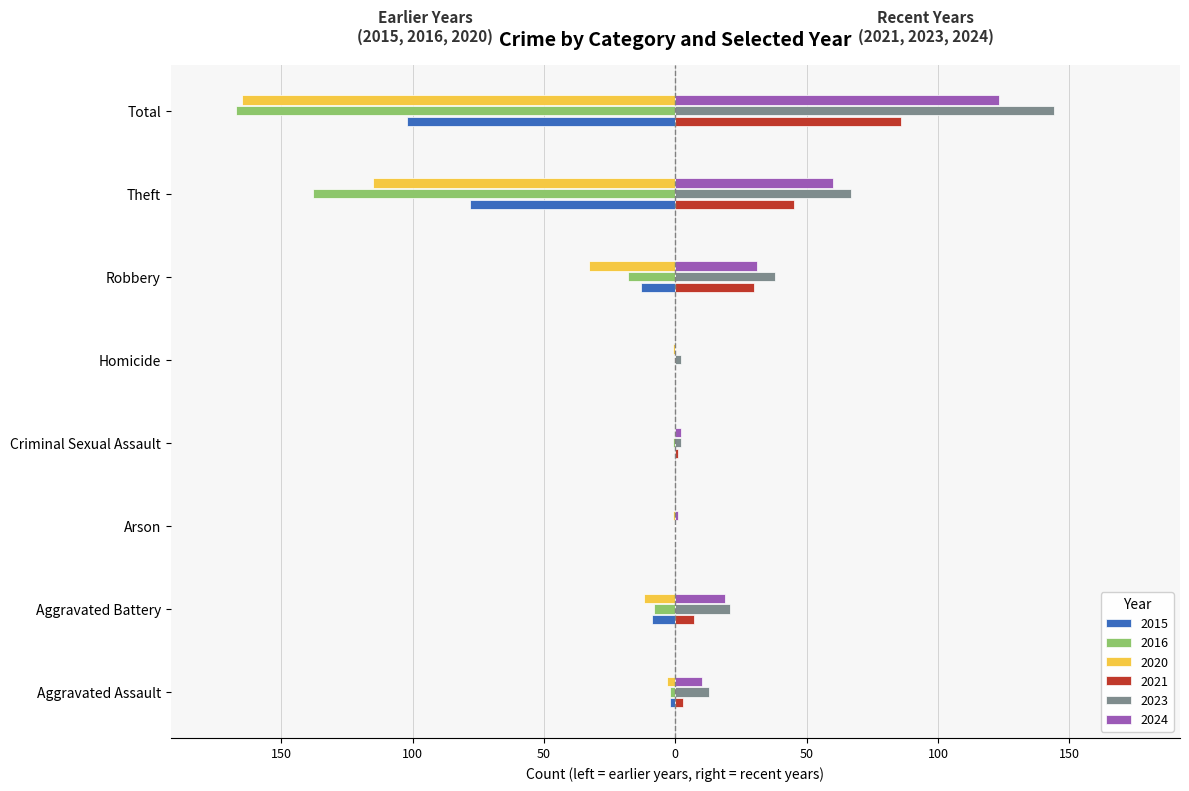

The 2024 series shows 10 at Aggravated Assault. True or false?

True